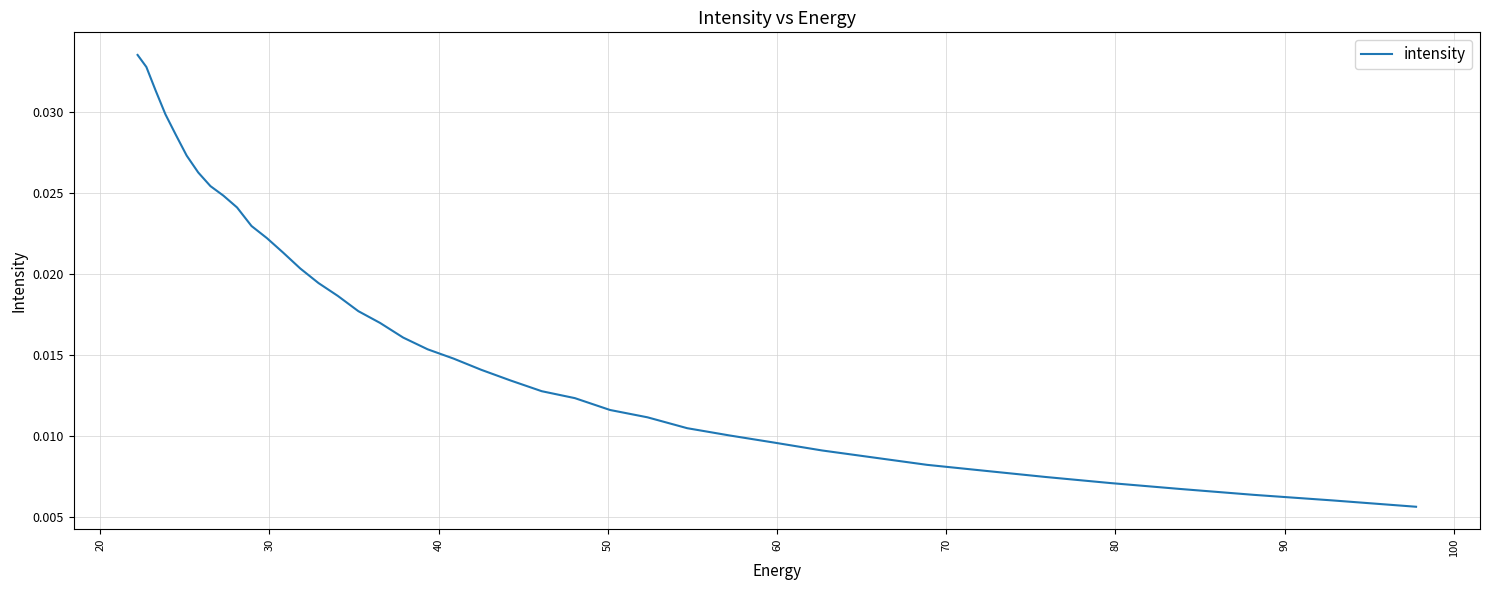

True or false: the data has more than 2 interior local peaks.

False